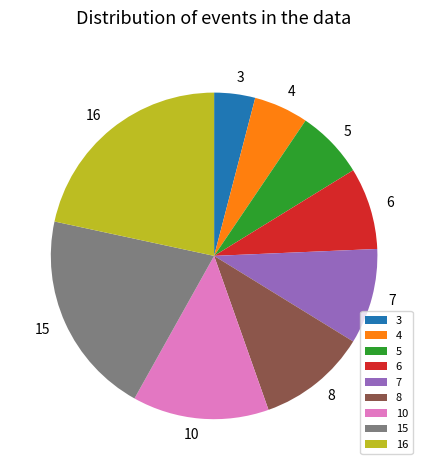

What is the smallest slice in the pie chart?

3